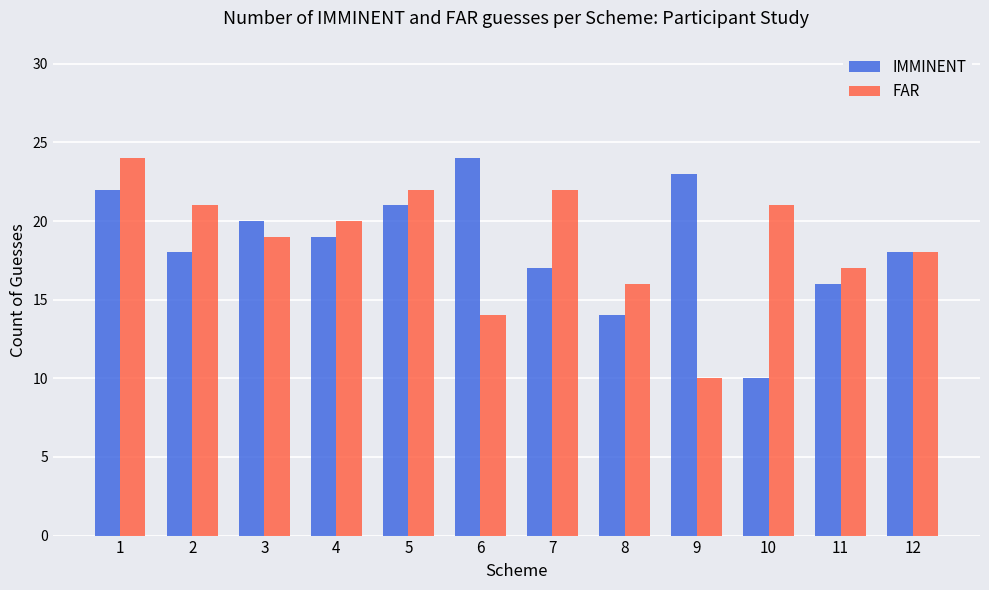

Which series changed the most between 7 and 10?

IMMINENT